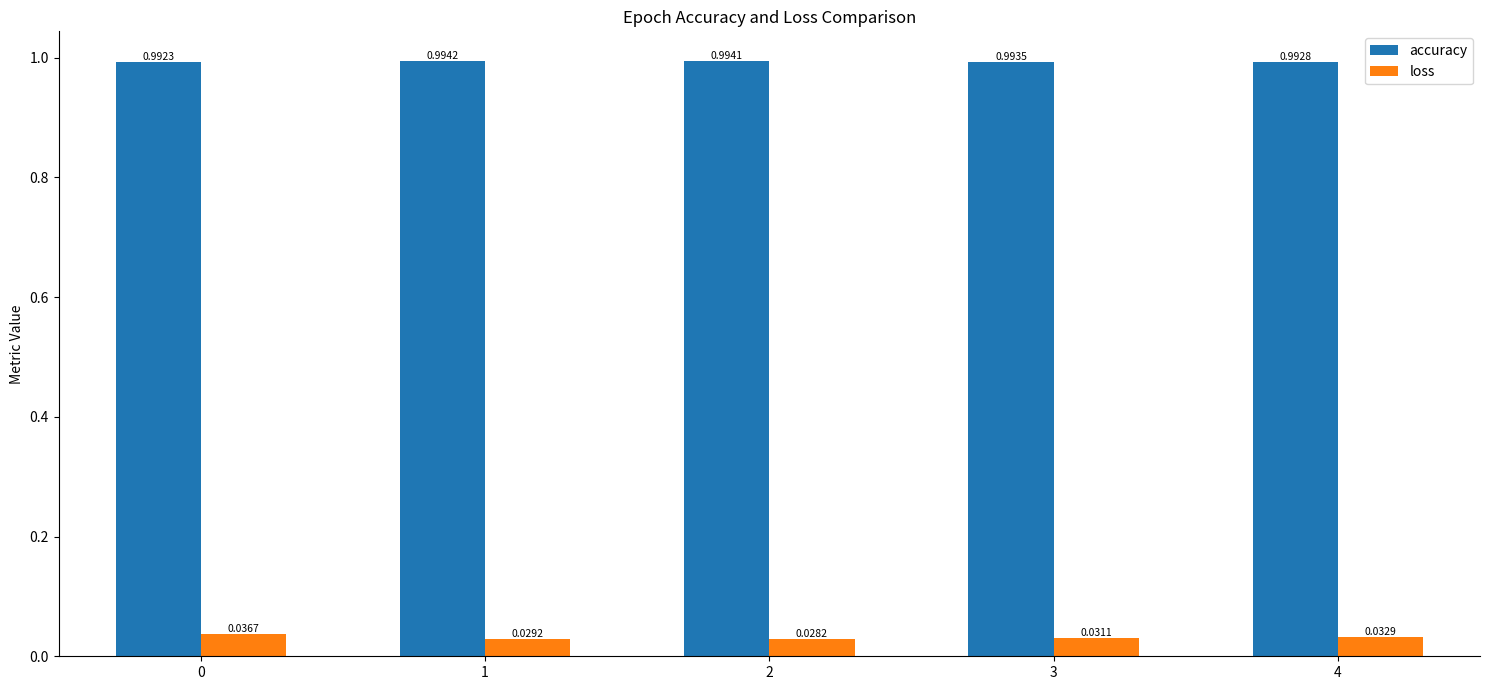

What are all the series names shown in the legend?

accuracy, loss